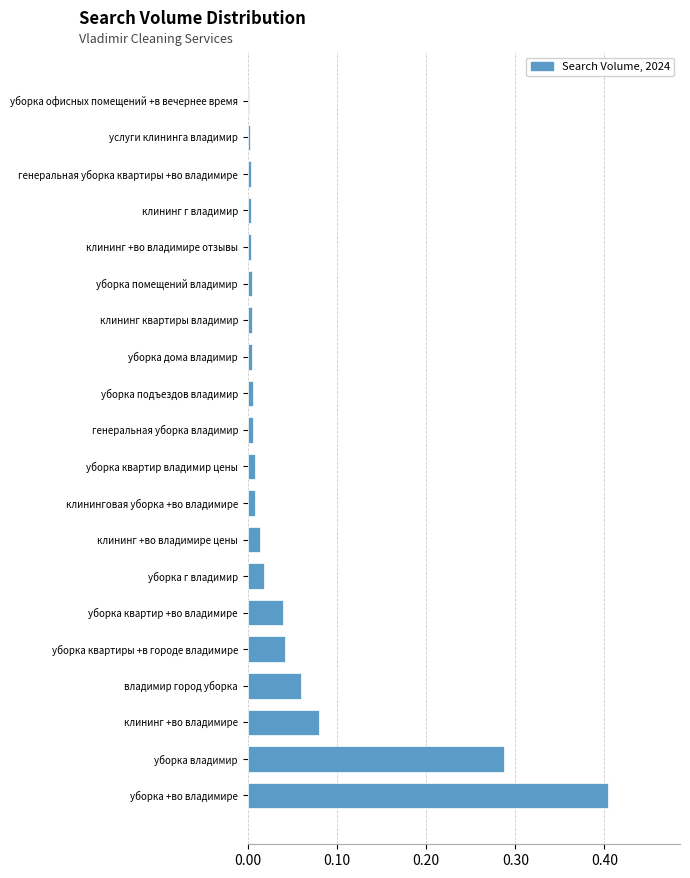

Which label corresponds to the largest value in the chart?

уборка +во владимире